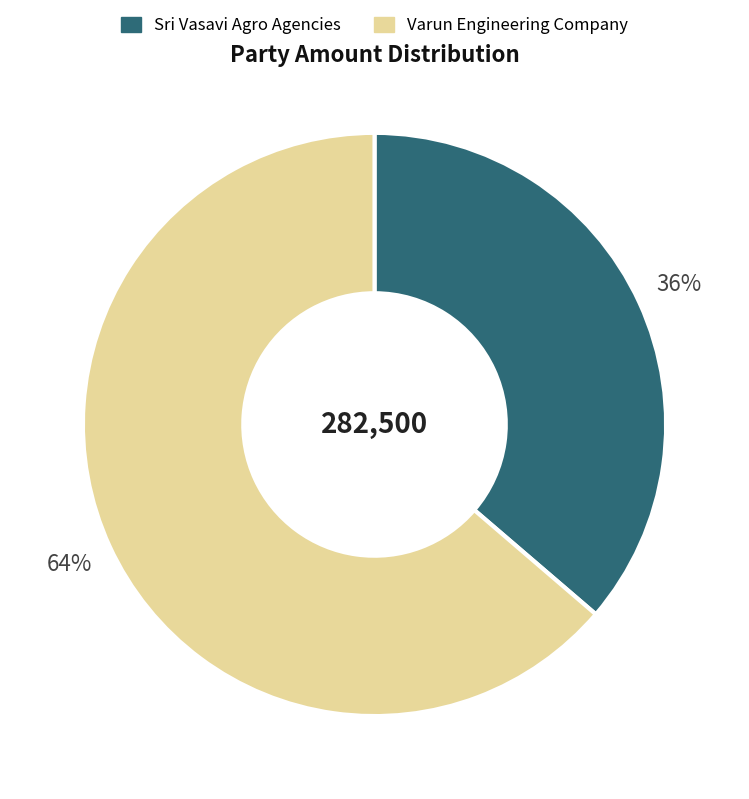

Do Sri Vasavi Agro Agencies and Varun Engineering Company together represent more than half of the pie?

Yes